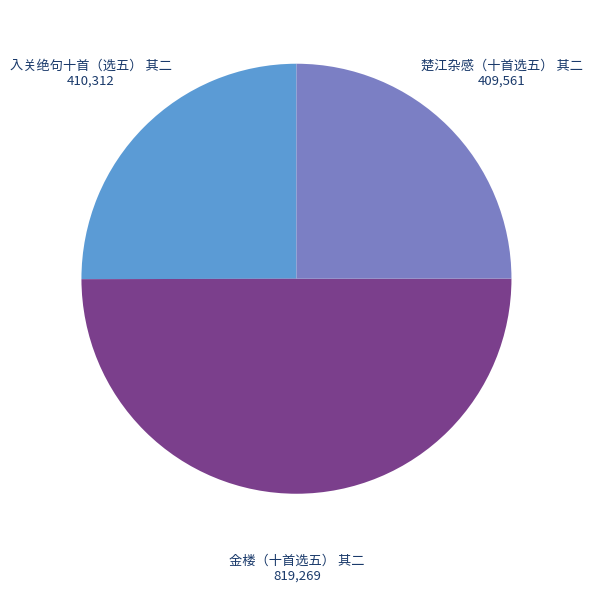

True or false: 入关绝句十首（选五） 其二 accounts for 11% of the total.

False